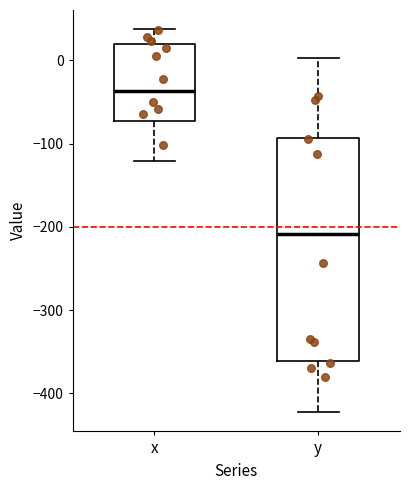

Reading left to right, transcribe this box plot: for each box, give where its median line is, the range the box spans, and where its two whiskers end, as read against the y-axis. The values are not printed on the chart, so give them approximately, as read against the axis.

x: median -40, box -70 to 20, whiskers -120 to 40
y: median -210, box -360 to -90, whiskers -420 to 0